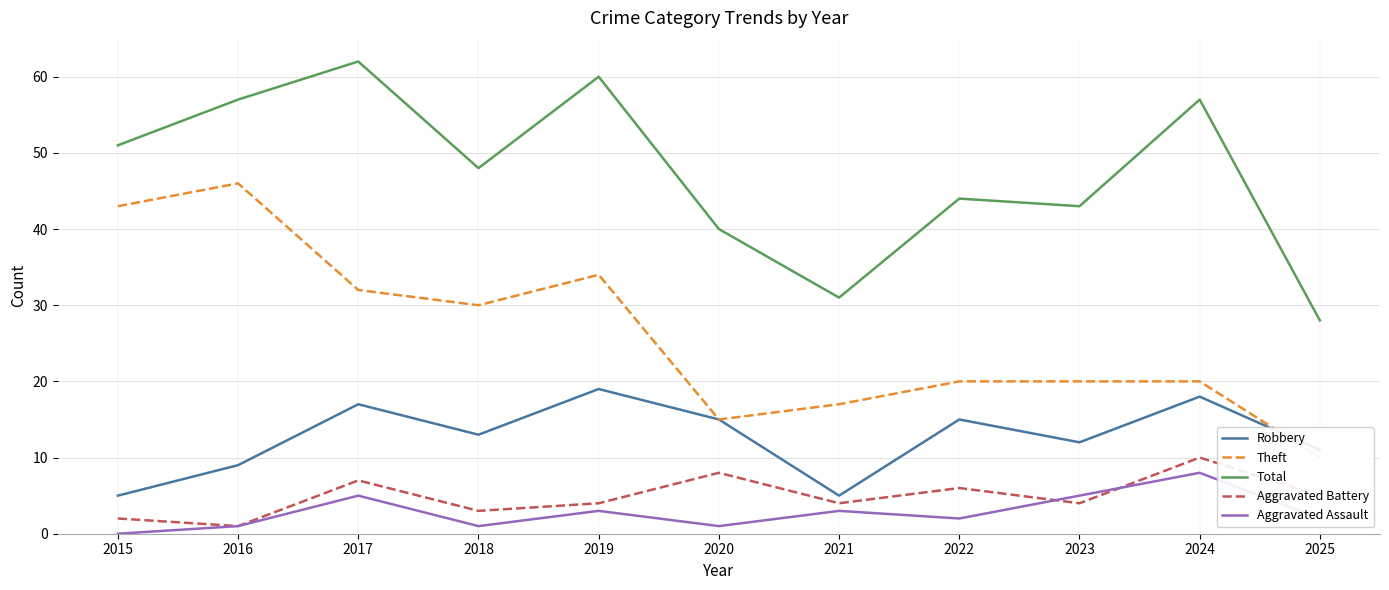

Is it true that Aggravated Assault equals 0 at 2020?

False